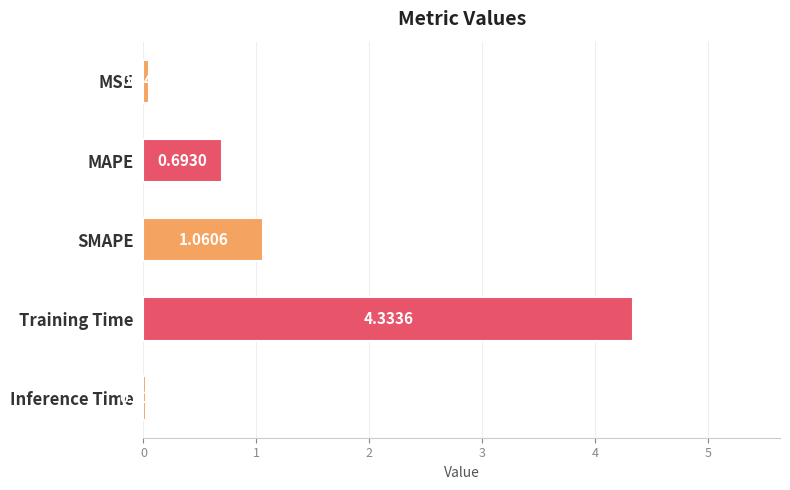

How many bars are there in total?

5